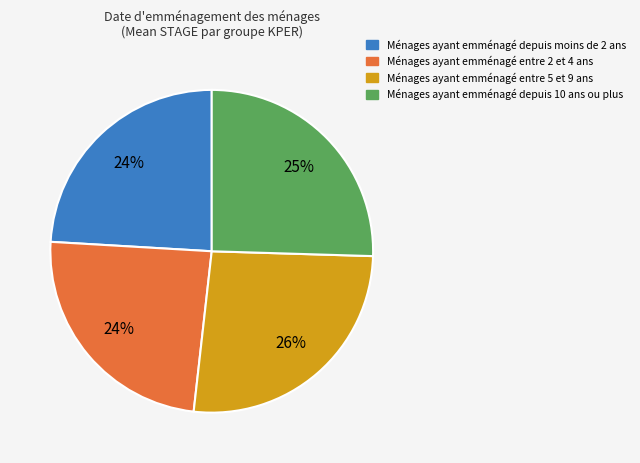

What is the largest slice in the pie chart?

Ménages ayant emménagé entre 5 et 9 ans